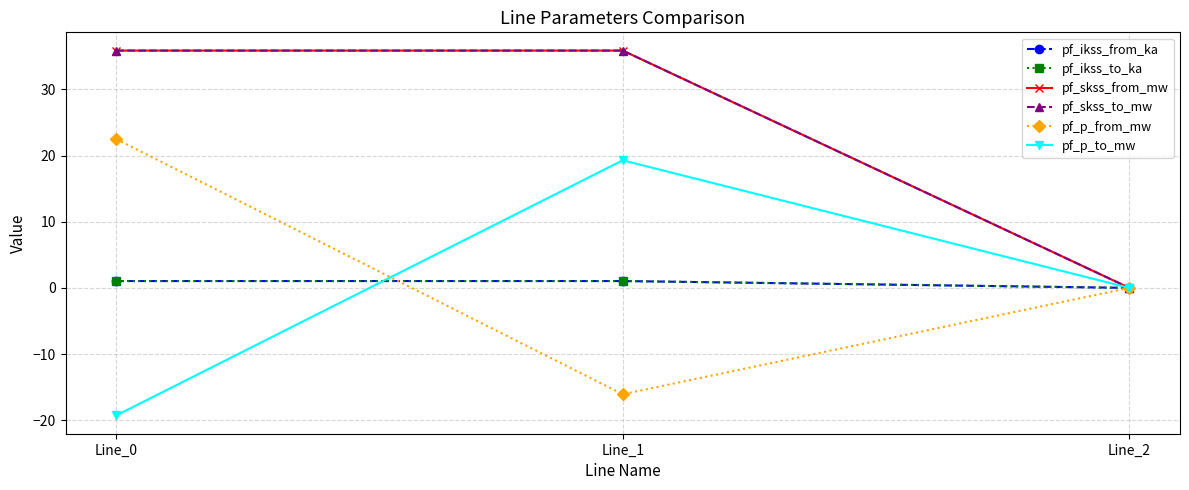

Does the chart have visible grid lines?

Yes